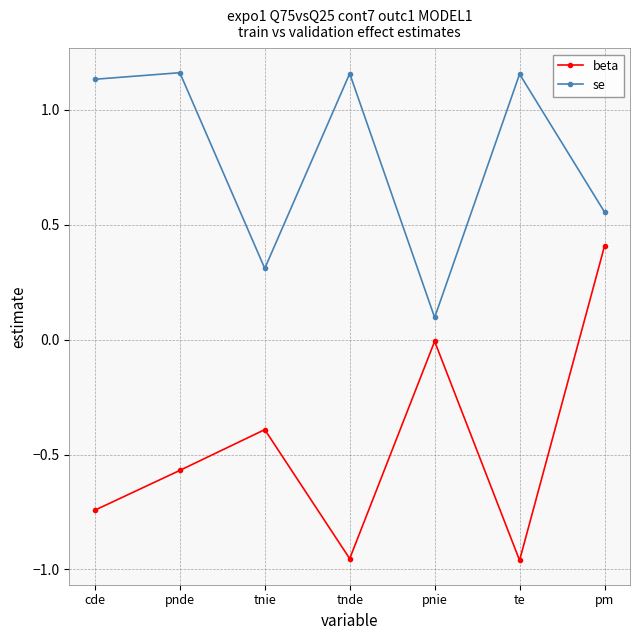

What is the difference between the maximum and minimum values in the beta series?

1.4